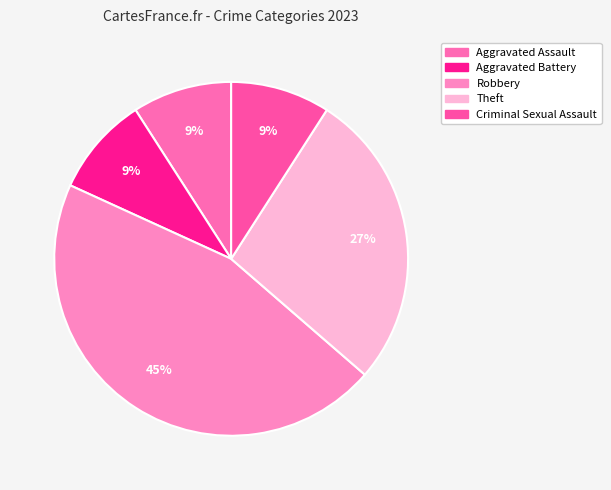

Do Robbery and Theft together represent more than half of the pie?

Yes